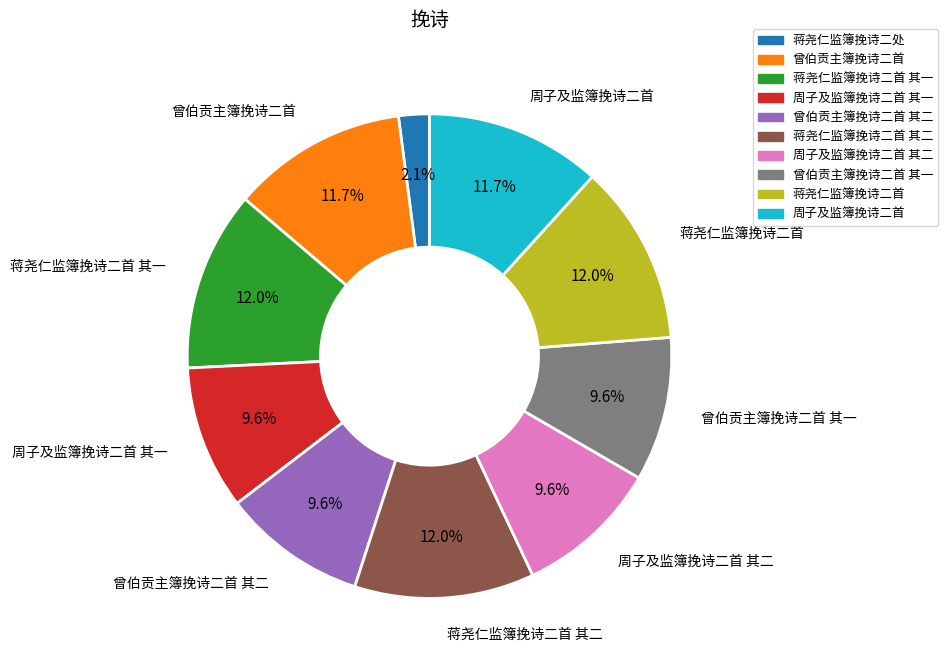

How many slices are in this pie chart?

10